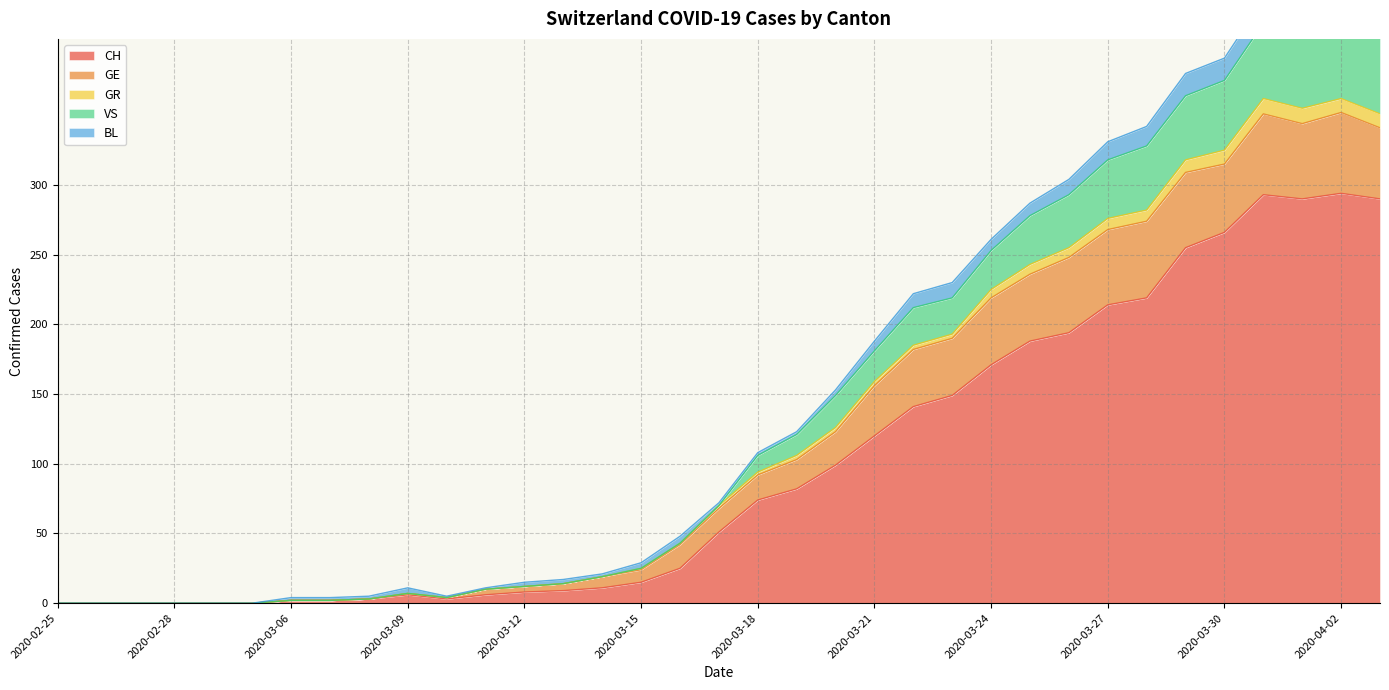

The value of GR at 2020-02-29 is 0. True or false?

True